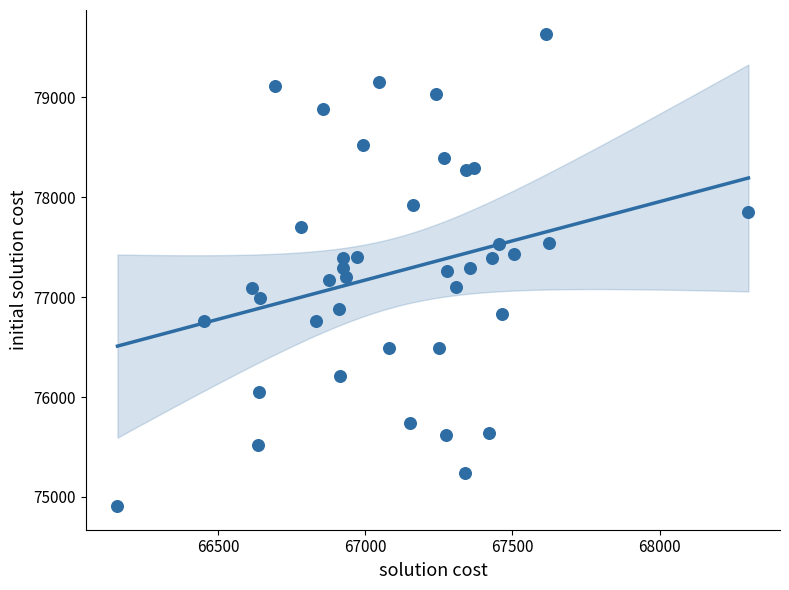

What is the range of X values (max minus min)?

2144